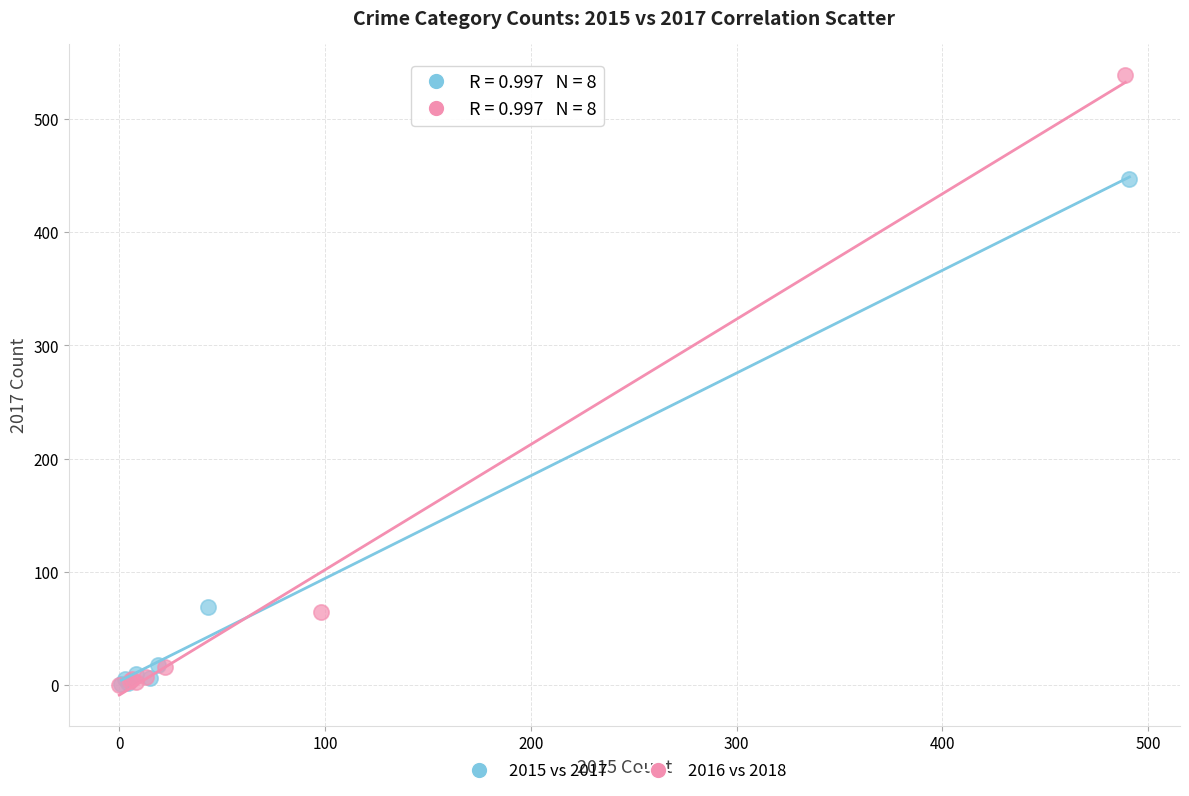

Which series has the widest spread of Y values?

2016 vs 2018